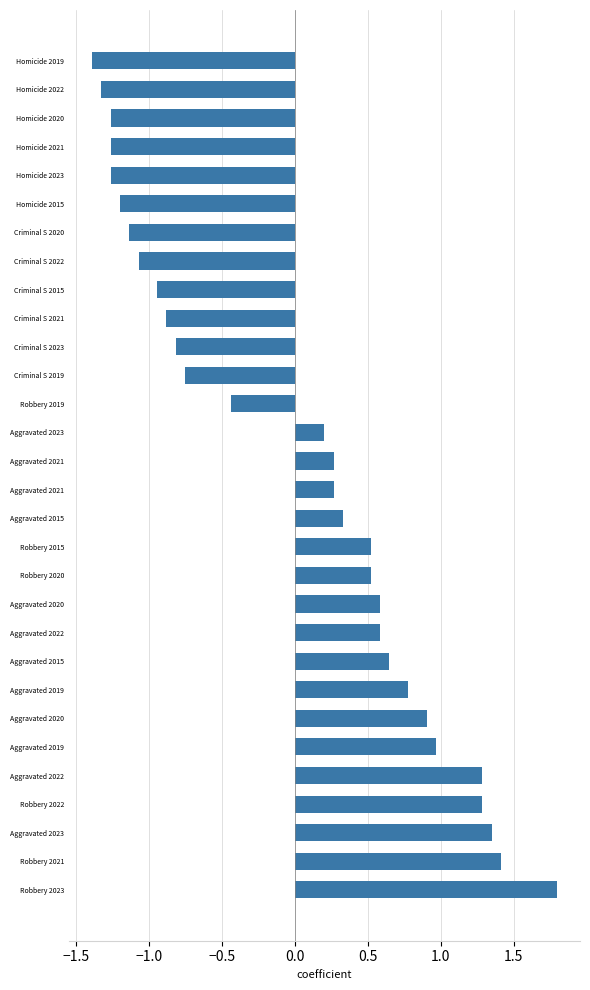

How many bars are there in total?

30